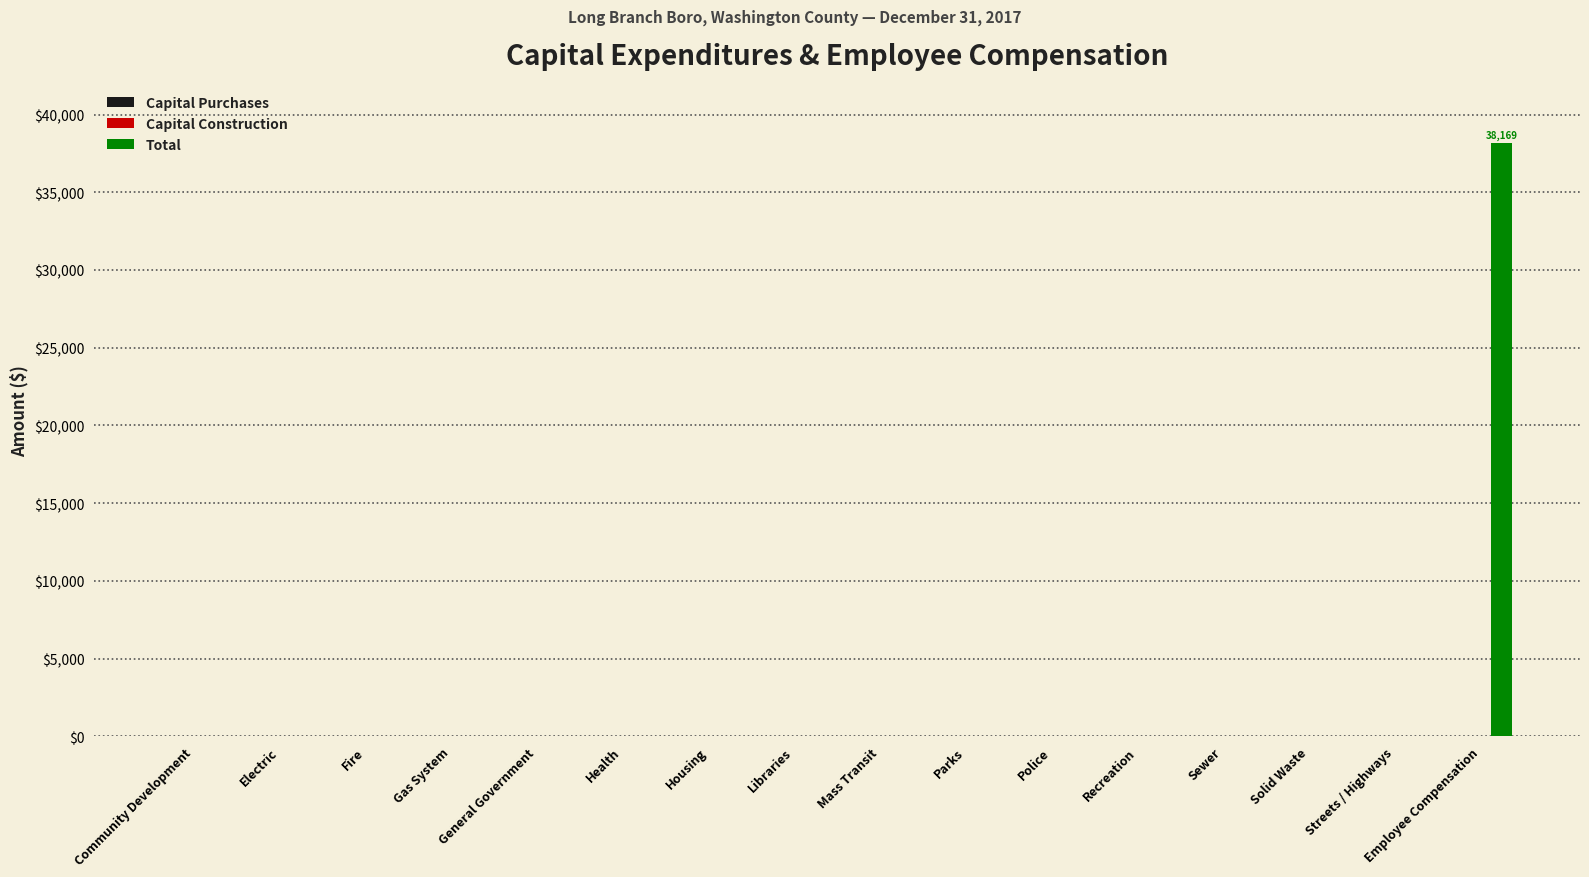

What is the sum of all values?

38169